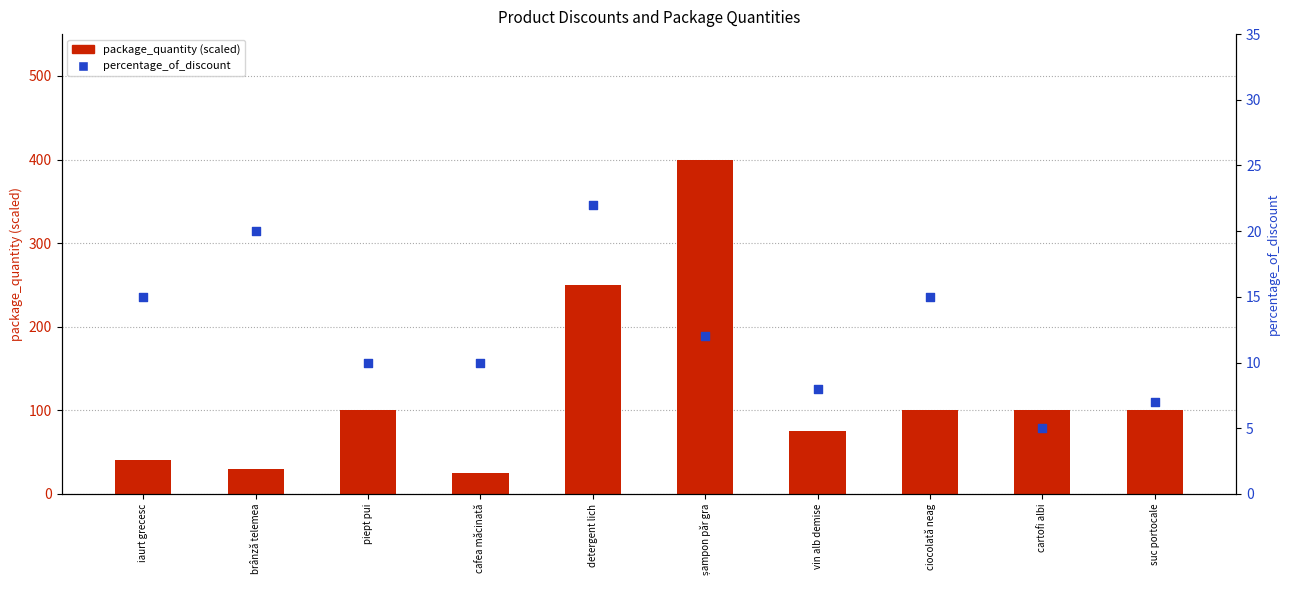

At how many categories does at least one series exceed 224?

2